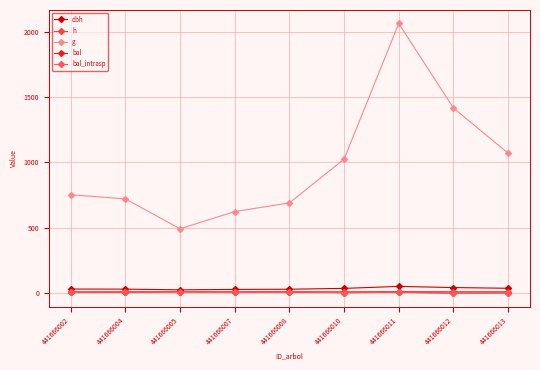

Reading left to right, extract all data points from this chart.

dbh: 441666002=31.0	441666004=30.3	441666005=25.0	441666007=28.2	441666008=29.6	441666010=36.1	441666011=51.3	441666012=42.5	441666013=36.9
h: 441666002=10.1	441666004=10.0	441666005=9.1	441666007=9.7	441666008=9.9	441666010=10.7	441666011=12.0	441666012=11.3	441666013=10.8
g: 441666002=752.6	441666004=721.1	441666005=492.4	441666007=623.9	441666008=690.3	441666010=1025.0	441666011=2063.4	441666012=1416.3	441666013=1070.5
bal: 441666002=5.0	441666004=7.1	441666005=10.0	441666007=9.1	441666008=8.1	441666010=3.5	441666011=6.0	441666012=0.0	441666013=2.0
bal_intrasp: 441666002=5.0	441666004=7.1	441666005=10.0	441666007=9.1	441666008=8.1	441666010=3.5	441666011=6.0	441666012=0.0	441666013=2.0